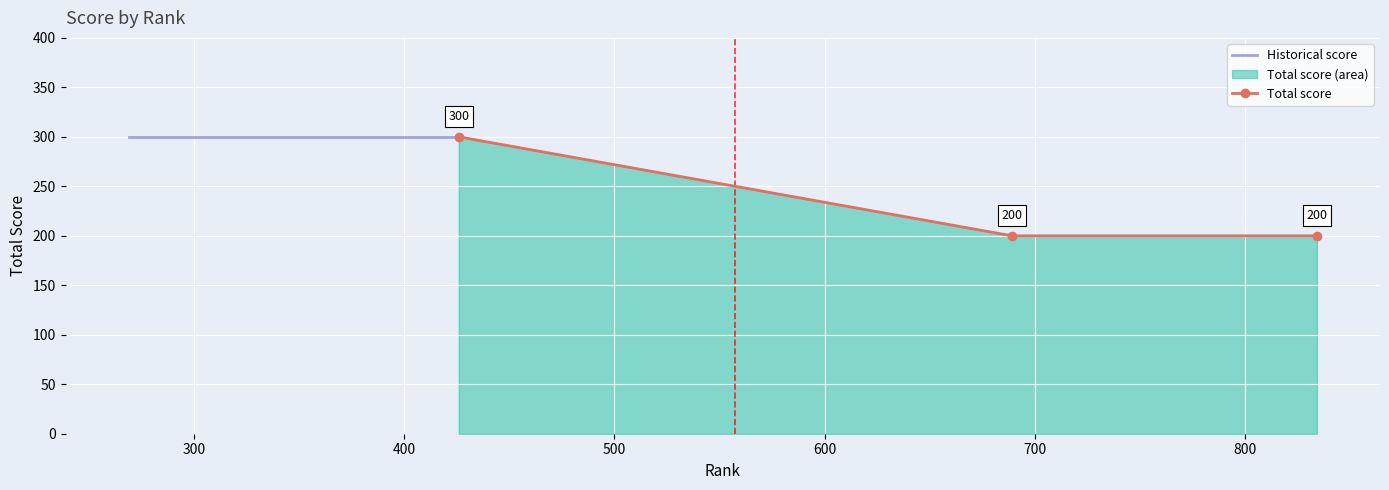

Which series has the widest spread of values?

Total score